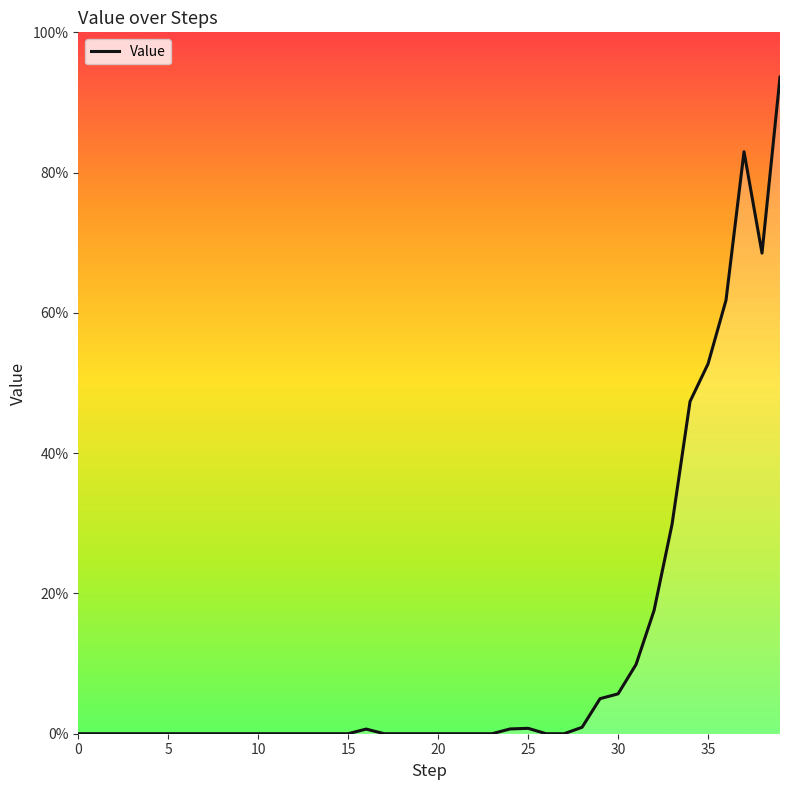

Does the chart display data point markers on the line(s)?

No